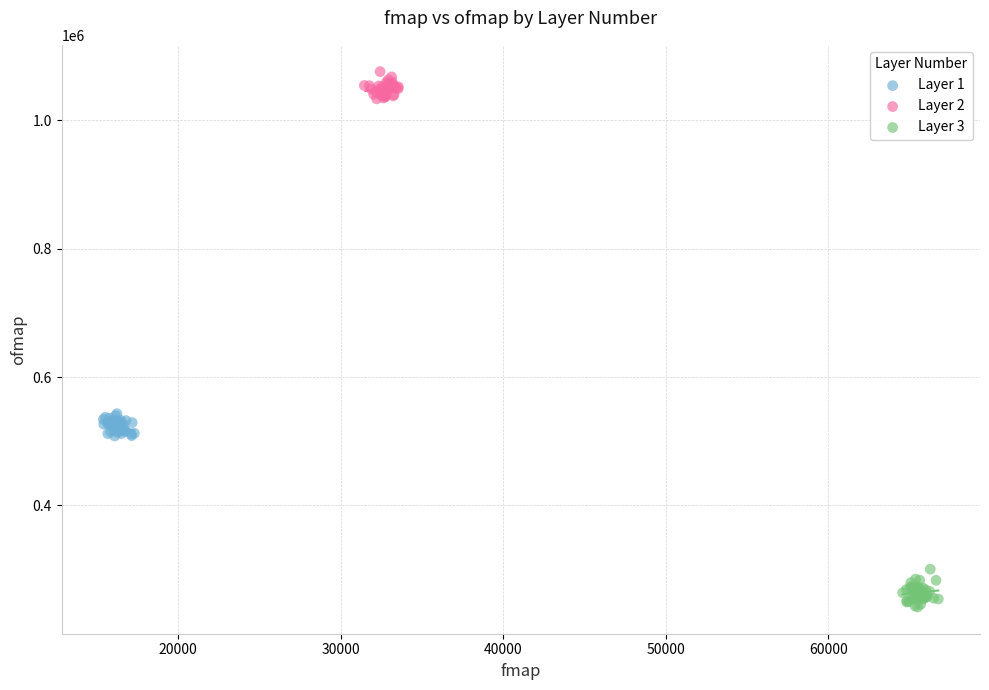

Which series reaches the maximum Y coordinate?

Layer 2